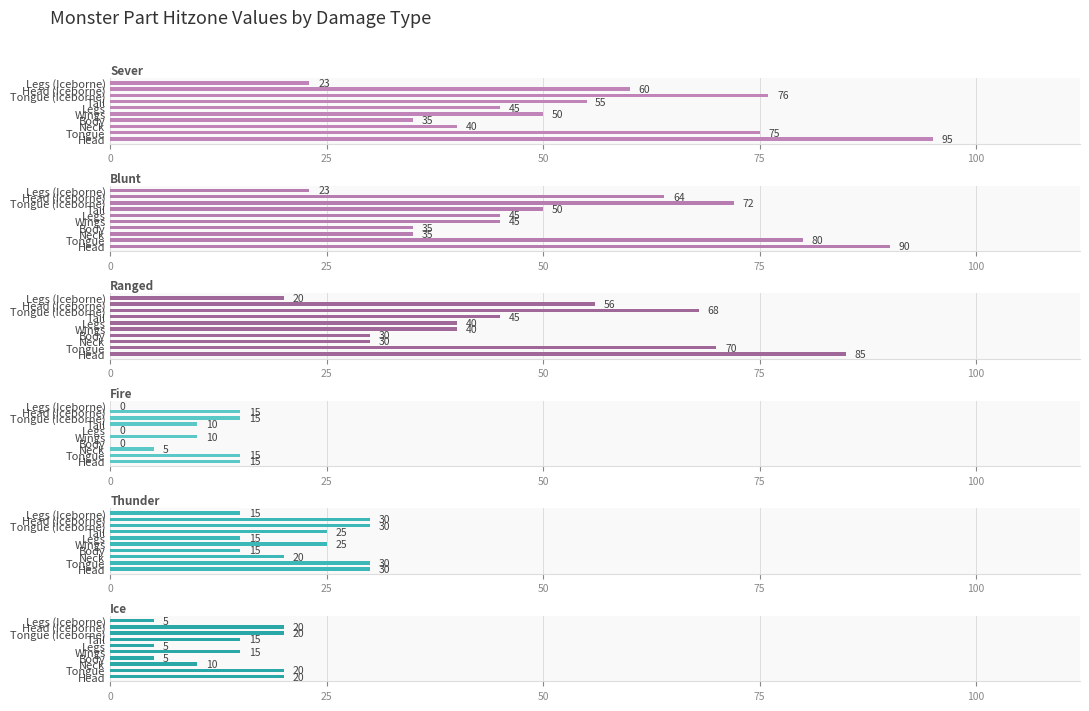

Reading left to right, transcribe all the data shown in this chart.

Sever: 95	75	40	35	50	45	55	76	60	23
Blunt: 90	80	35	35	45	45	50	72	64	23
Ranged: 85	70	30	30	40	40	45	68	56	20
Fire: 15	15	5	0	10	0	10	15	15	0
Thunder: 30	30	20	15	25	15	25	30	30	15
Ice: 20	20	10	5	15	5	15	20	20	5